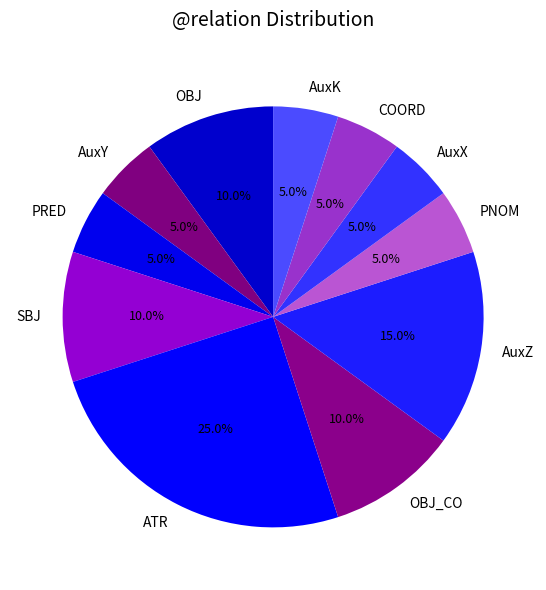

Is it true that SBJ is 18% of the pie?

False